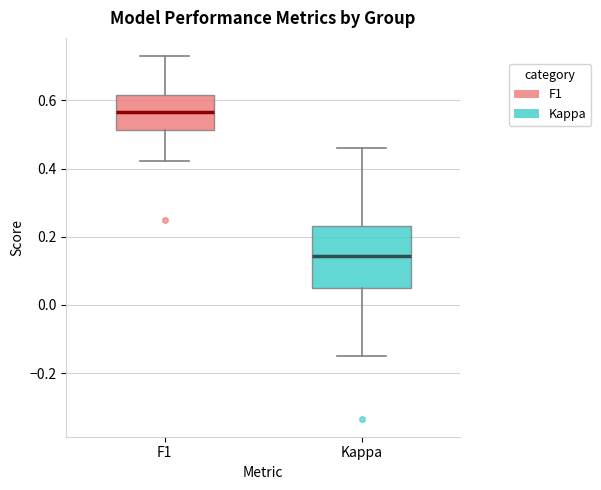

Where does the median line of the box for F1 sit on the y-axis? The values are not printed on the chart, so give them approximately, as read against the axis.

0.56